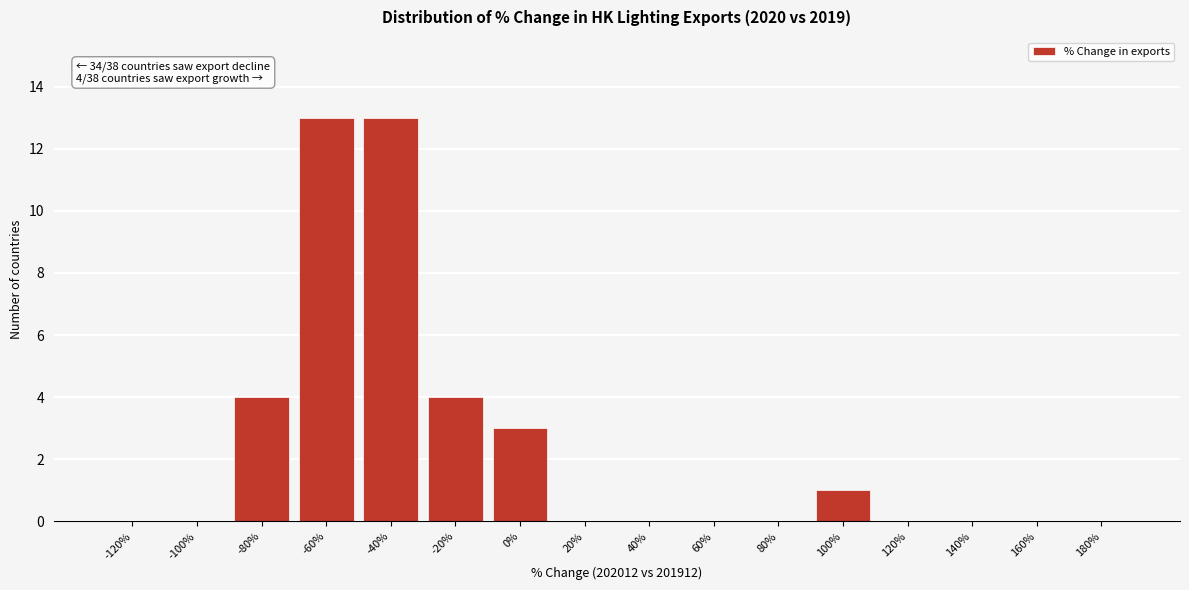

Reading left to right, what are all the values shown in this chart?

-120%=0	-100%=0	-80%=4	-60%=13	-40%=13	-20%=4	0%=3	20%=0	40%=0	60%=0	80%=0	100%=1	120%=0	140%=0	160%=0	180%=0